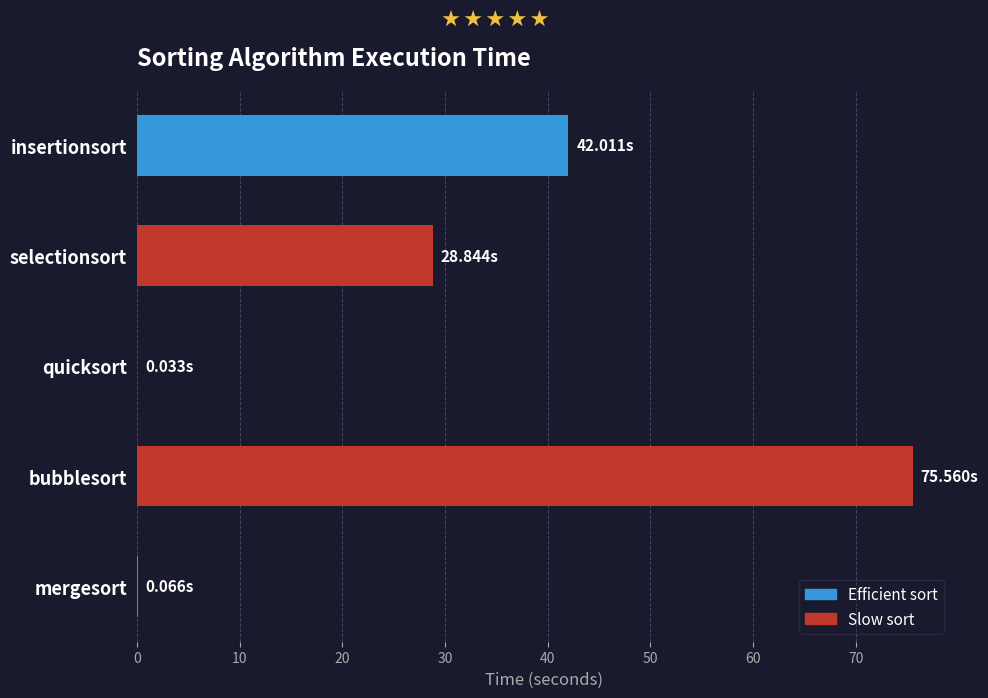

What is the sum of all values?

146.5